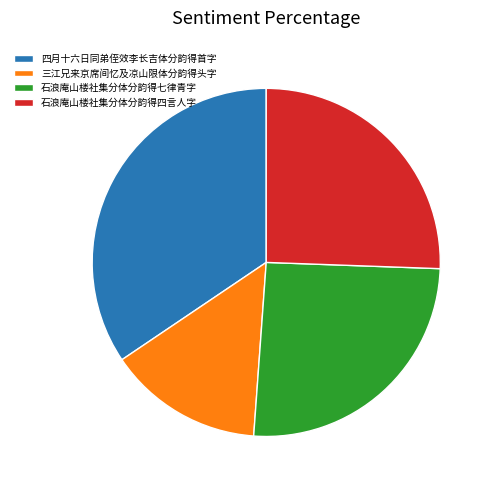

Which has a higher value, 石浪庵山楼社集分体分韵得四言人字 or 三江兄来京席间忆及凉山限体分韵得头字?

石浪庵山楼社集分体分韵得四言人字